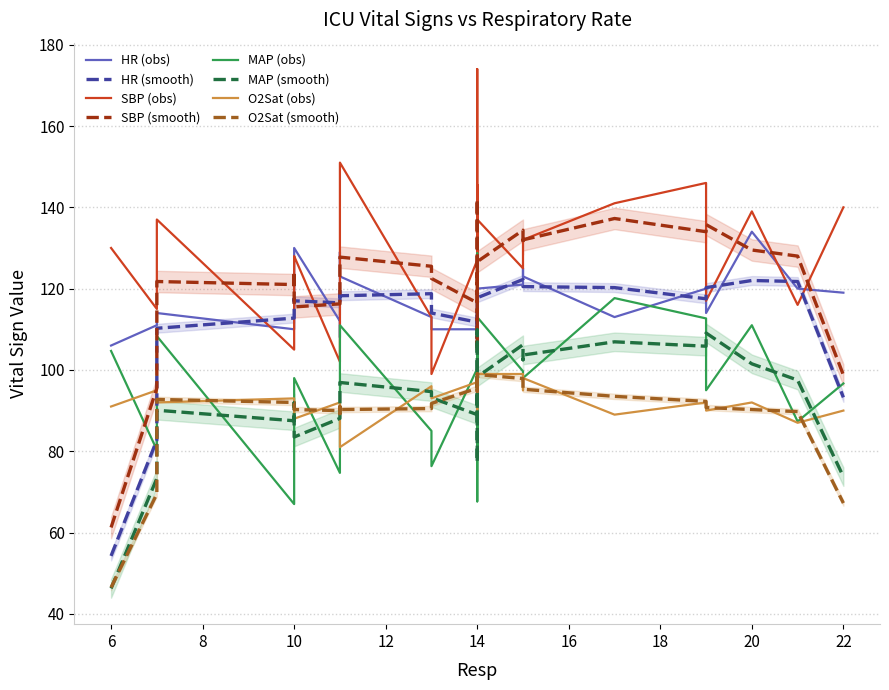

Is this an area chart (filled region under the line)?

No